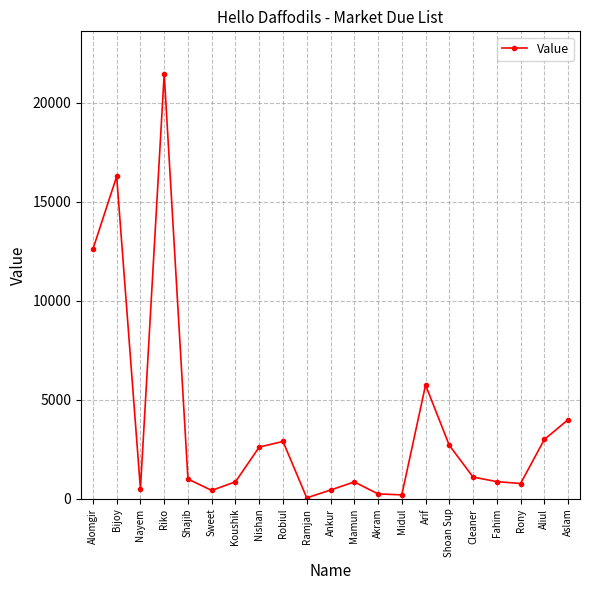

Approximately how many times larger is the value at Ramjan compared to Rony?

0.1